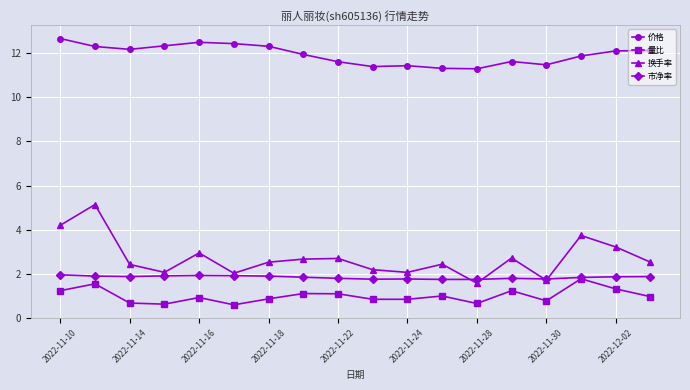

List the series in order of their peak value, lowest first.

量比, 市净率, 换手率, 价格